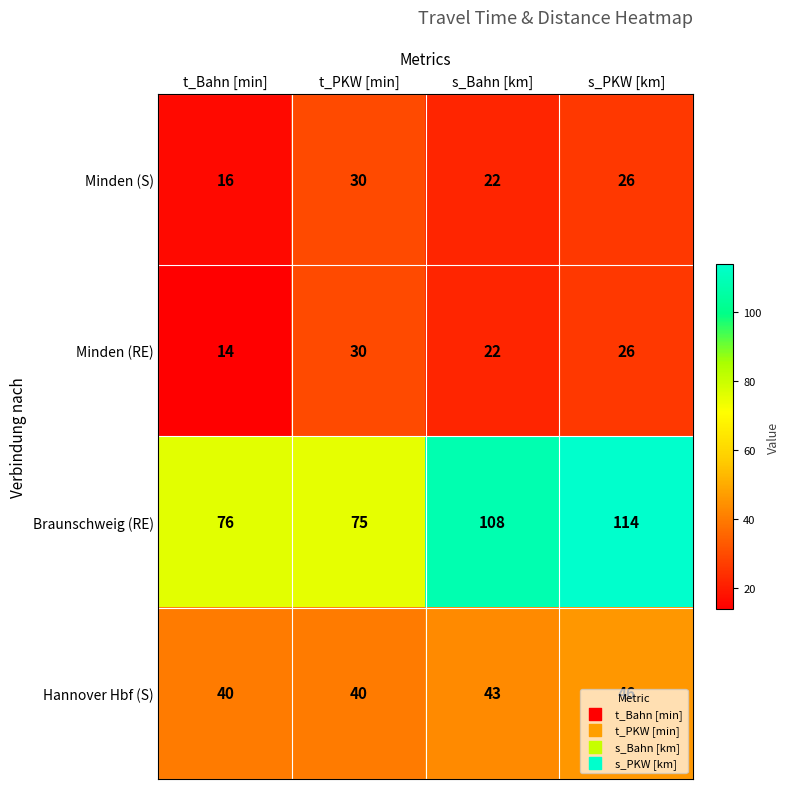

How many categories are shown in the chart?

4